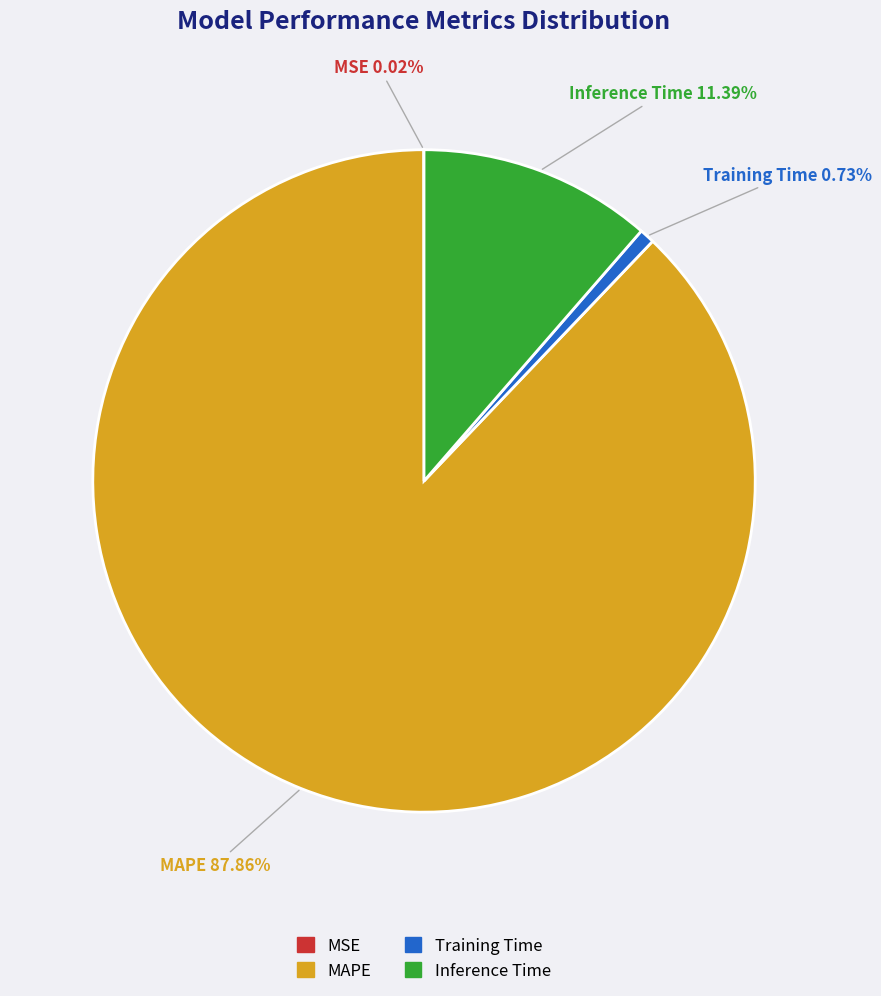

What percentage is the MAPE slice, to the nearest percent?

88%